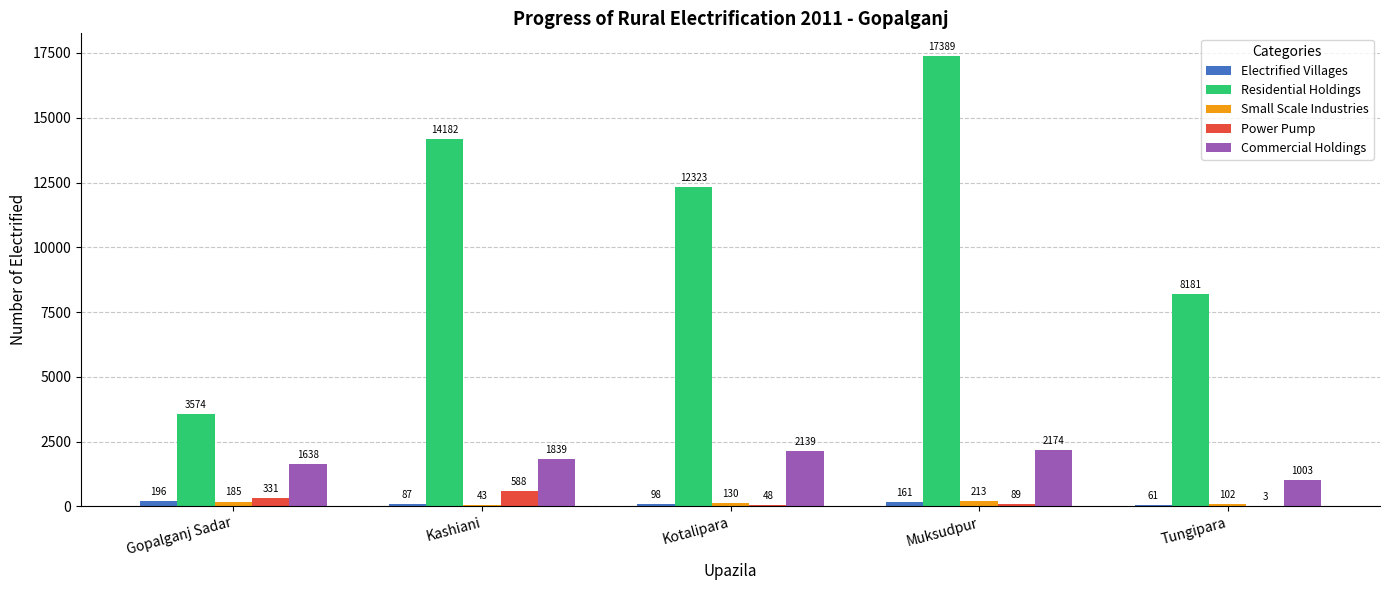

What is the total value across all series at Kashiani?

16739